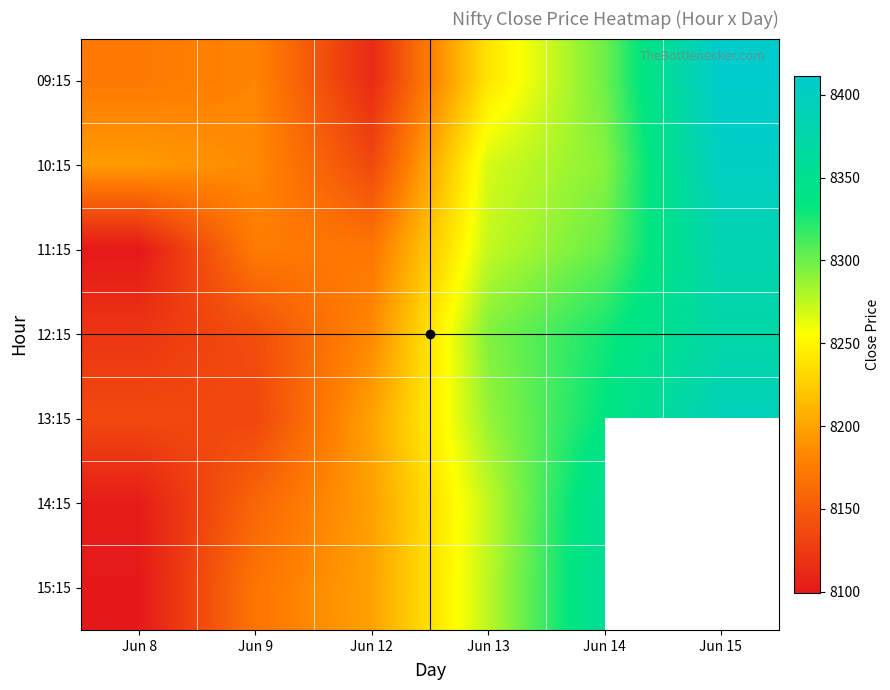

Rank the categories by 10:15 value from highest to lowest.

Jun 15, Jun 14, Jun 13, Jun 8, Jun 9, Jun 12